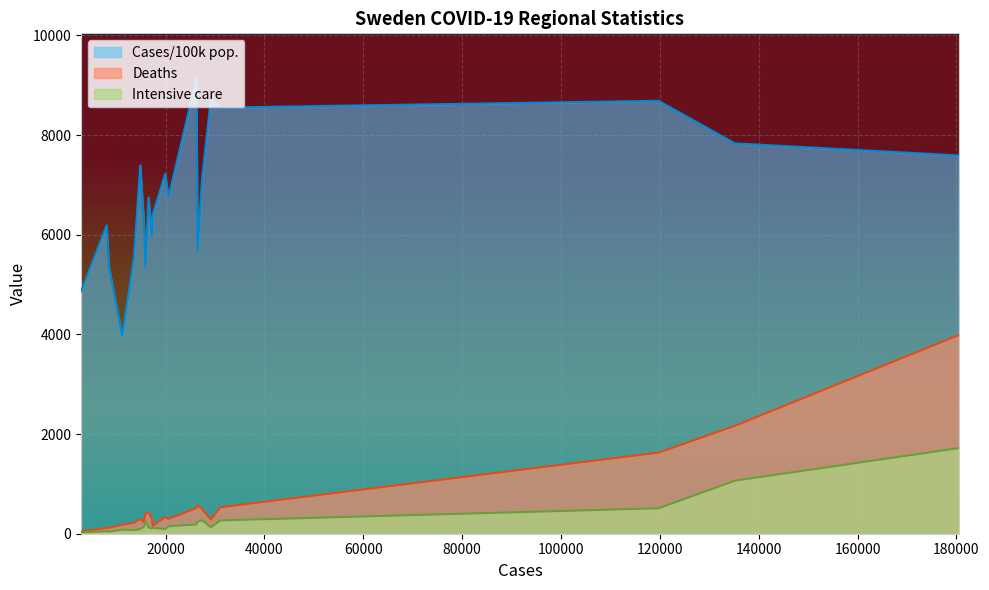

True or false: Deaths and Intensive care cross at least once.

False